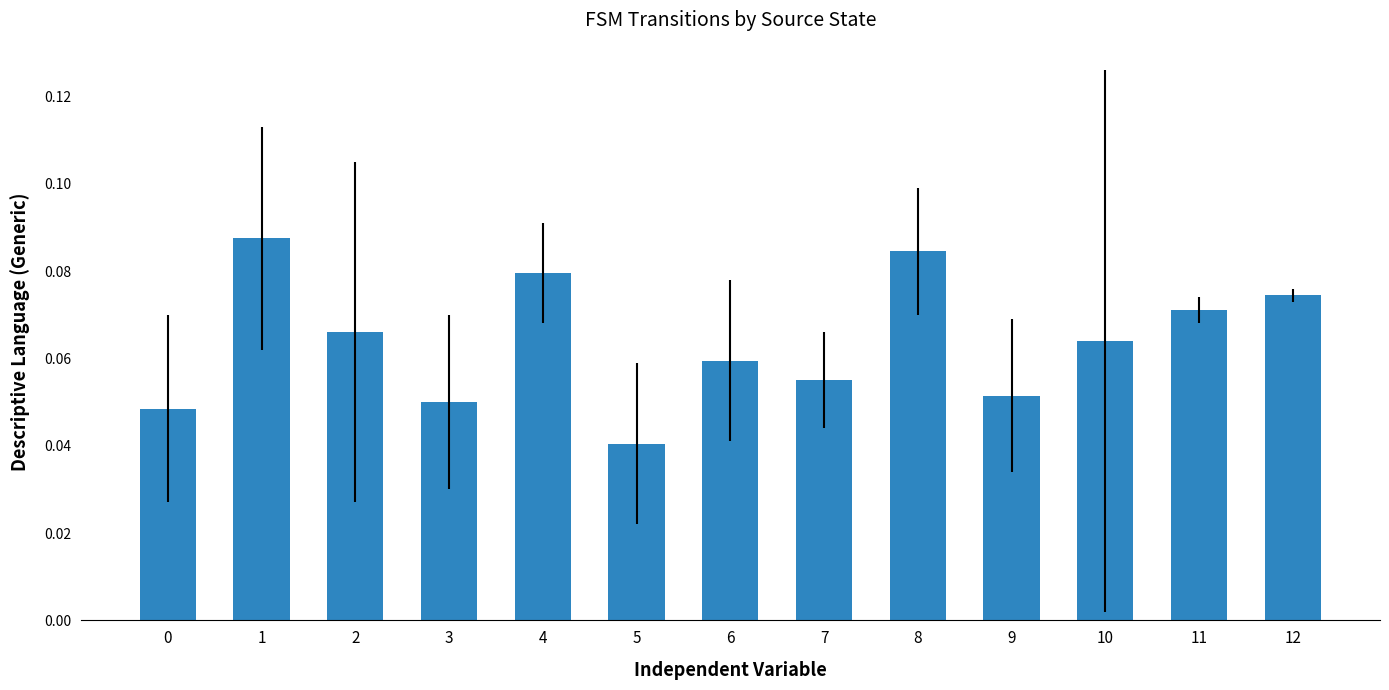

How many categories are shown in the chart?

13